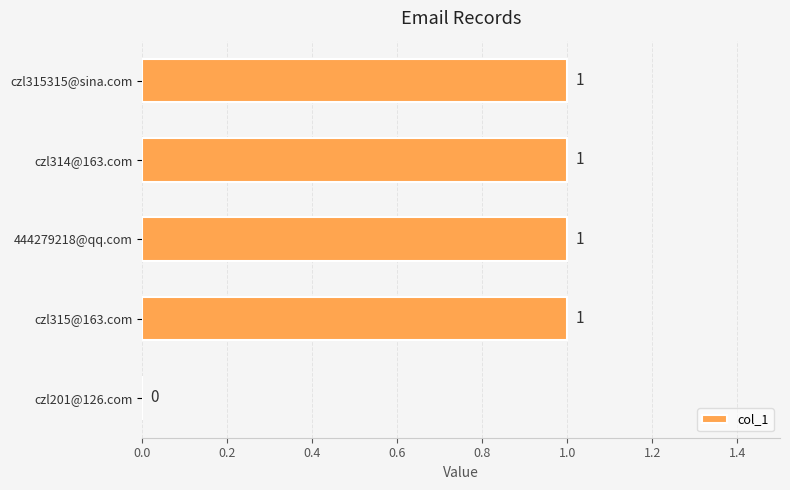

How many values are above zero?

4